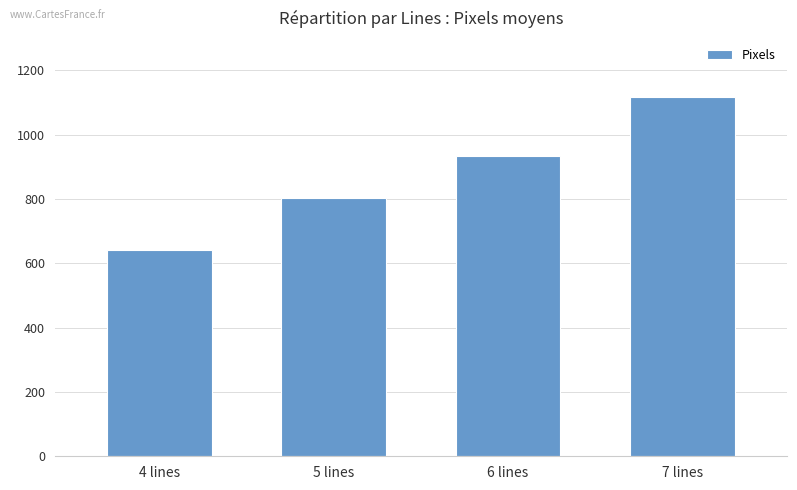

Does the chart contain any negative values?

No